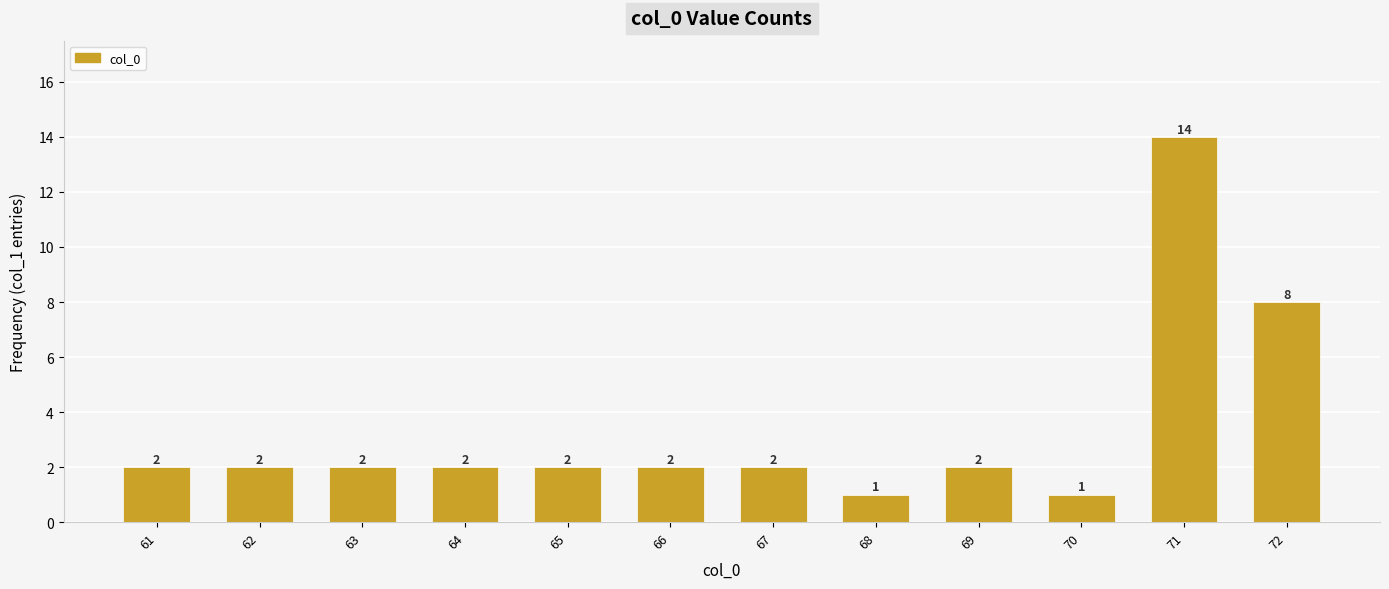

What is the value of the 9th bar from the left?

2